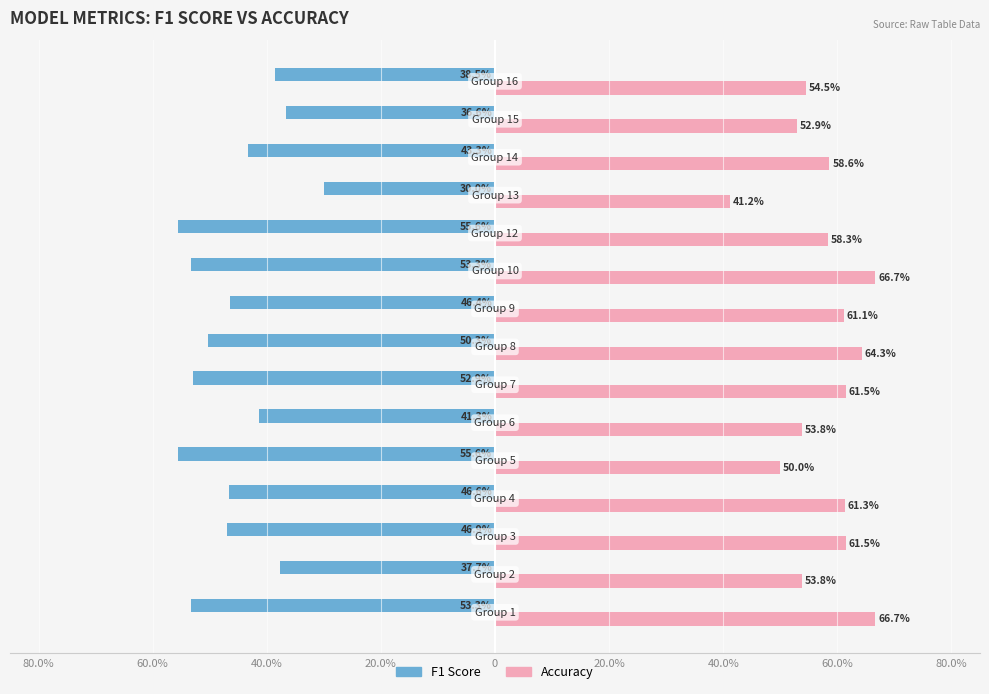

How many groups of bars are there?

15